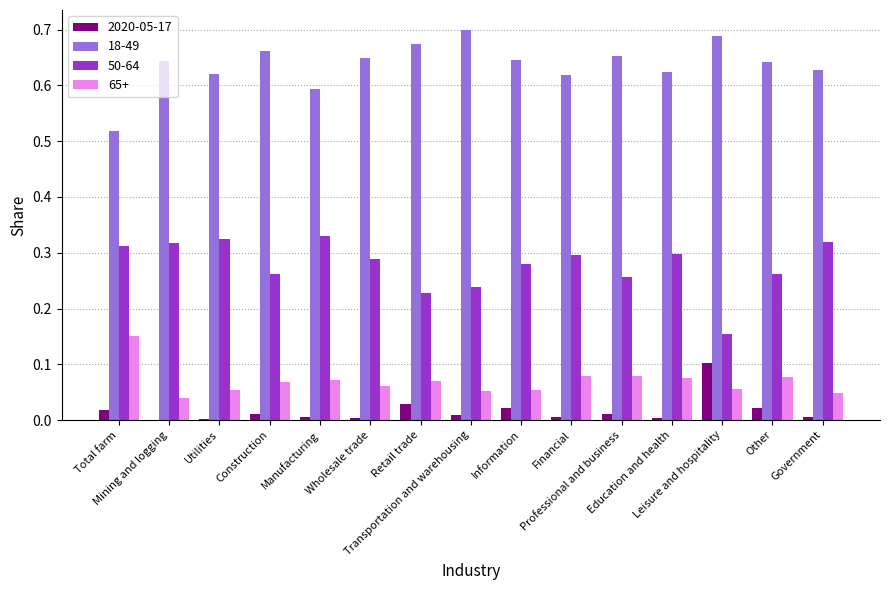

Which series has the largest total across all categories?

18-49